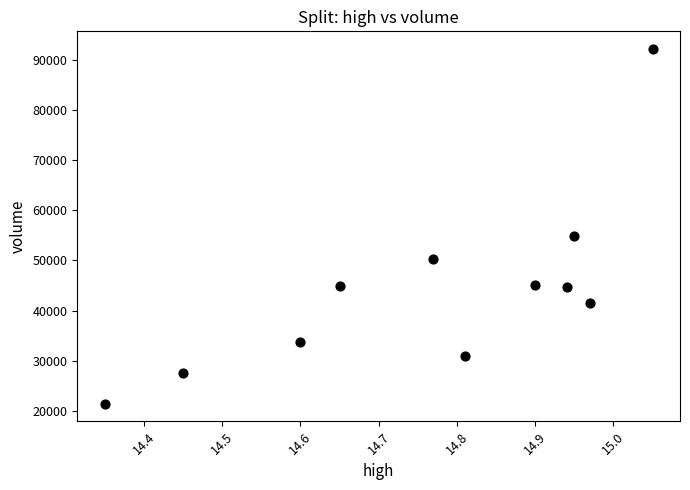

What Y value in the scatter plot is closest to 56798?

54927.1